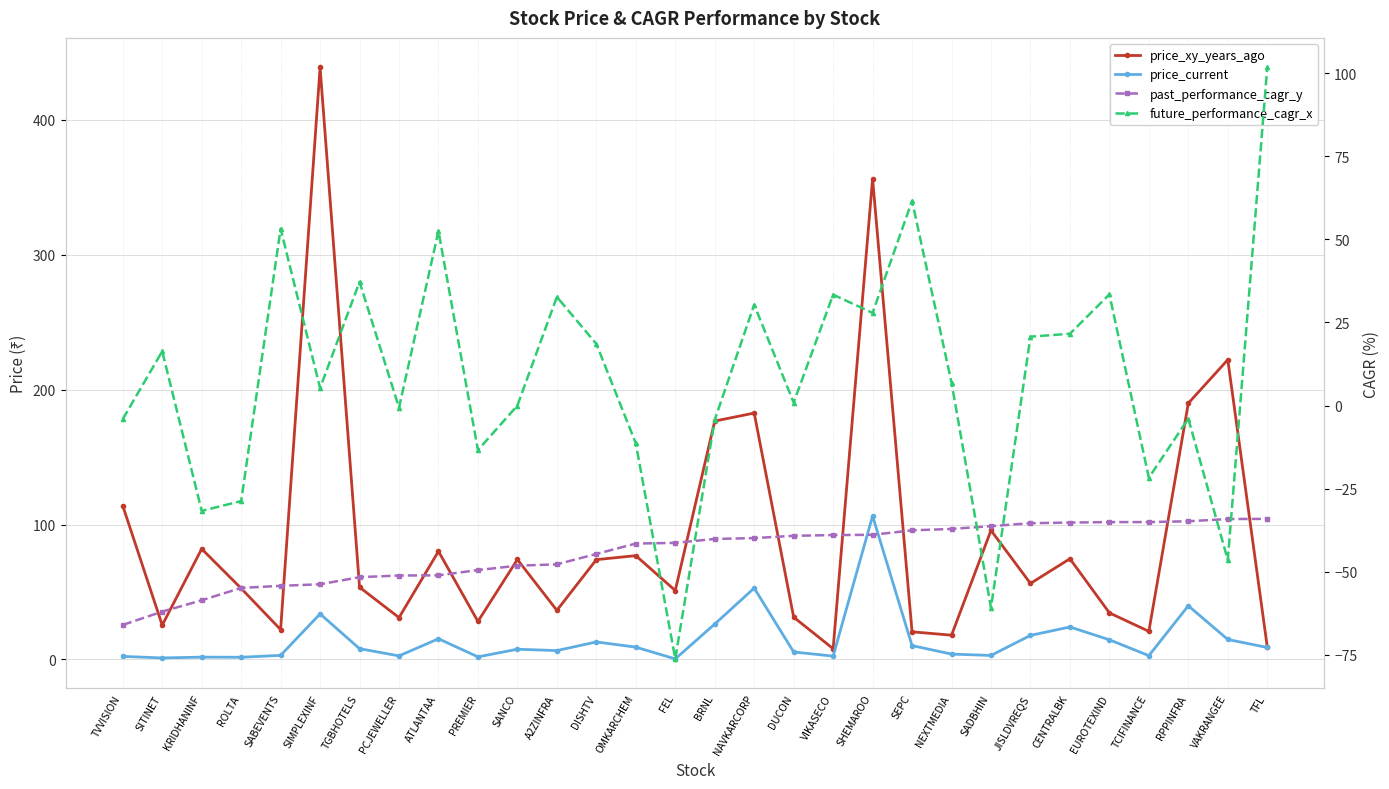

Reading right to left, extract all data points from this chart.

price_xy_years_ago: TFL=9.4	VAKRANGEE=222.1	RPPINFRA=189.9	TCIFINANCE=20.9	EUROTEXIND=34.5	CENTRALBK=74.7	JISLDVREQS=56.3	SADBHIN=95.7	NEXTMEDIA=18.0	SEPC=20.5	SHEMAROO=356.3	VIKASECO=8.0	DUCON=31.4	NAVKARCORP=182.6	BRNL=176.7	FEL=51.1	OMKARCHEM=76.9	DISHTV=74.0	A2ZINFRA=36.4	SANCO=74.1	PREMIER=28.2	ATLANTAA=80.2	PCJEWELLER=31.0	TGBHOTELS=53.5	SIMPLEXINF=438.7	SABEVENTS=22.1	ROLTA=52.7	KRIDHANINF=82.0	SITINET=25.5	TVVISION=113.9
price_current: TFL=8.9	VAKRANGEE=14.8	RPPINFRA=39.8	TCIFINANCE=2.8	EUROTEXIND=14.6	CENTRALBK=24.1	JISLDVREQS=17.9	SADBHIN=3.0	NEXTMEDIA=4.0	SEPC=10.3	SHEMAROO=106.3	VIKASECO=2.5	DUCON=5.6	NAVKARCORP=52.9	BRNL=26.2	FEL=0.4	OMKARCHEM=9.1	DISHTV=13.0	A2ZINFRA=6.6	SANCO=7.6	PREMIER=2.0	ATLANTAA=15.4	PCJEWELLER=2.7	TGBHOTELS=8.0	SIMPLEXINF=33.8	SABEVENTS=3.0	ROLTA=1.6	KRIDHANINF=1.8	SITINET=1.1	TVVISION=2.3
past_performance_cagr_y: TFL=-34.1	VAKRANGEE=-34.1	RPPINFRA=-34.8	TCIFINANCE=-35.1	EUROTEXIND=-35.1	CENTRALBK=-35.2	JISLDVREQS=-35.4	SADBHIN=-36.3	NEXTMEDIA=-37.1	SEPC=-37.5	SHEMAROO=-38.9	VIKASECO=-39.0	DUCON=-39.2	NAVKARCORP=-39.9	BRNL=-40.1	FEL=-41.3	OMKARCHEM=-41.5	DISHTV=-44.6	A2ZINFRA=-47.8	SANCO=-48.2	PREMIER=-49.5	ATLANTAA=-51.1	PCJEWELLER=-51.1	TGBHOTELS=-51.6	SIMPLEXINF=-53.8	SABEVENTS=-54.2	ROLTA=-54.9	KRIDHANINF=-58.6	SITINET=-62.0	TVVISION=-66.0
future_performance_cagr_x: TFL=101.7	VAKRANGEE=-46.5	RPPINFRA=-3.9	TCIFINANCE=-21.7	EUROTEXIND=33.4	CENTRALBK=21.6	JISLDVREQS=20.7	SADBHIN=-60.8	NEXTMEDIA=6.9	SEPC=61.6	SHEMAROO=27.9	VIKASECO=33.4	DUCON=0.9	NAVKARCORP=30.3	BRNL=-4.3	FEL=-76.2	OMKARCHEM=-11.4	DISHTV=18.5	A2ZINFRA=32.7	SANCO=0.0	PREMIER=-13.4	ATLANTAA=52.5	PCJEWELLER=-0.6	TGBHOTELS=37.2	SIMPLEXINF=5.3	SABEVENTS=53.2	ROLTA=-28.7	KRIDHANINF=-31.7	SITINET=16.3	TVVISION=-4.1